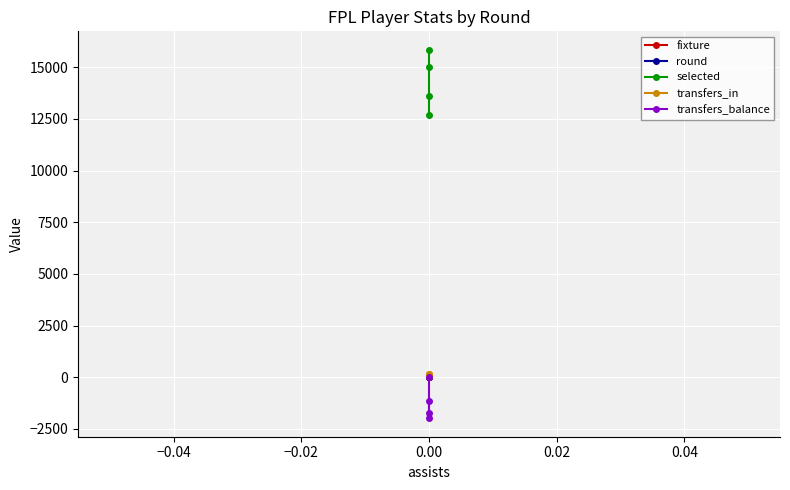

How many values in the transfers_balance series are below -1158?

2